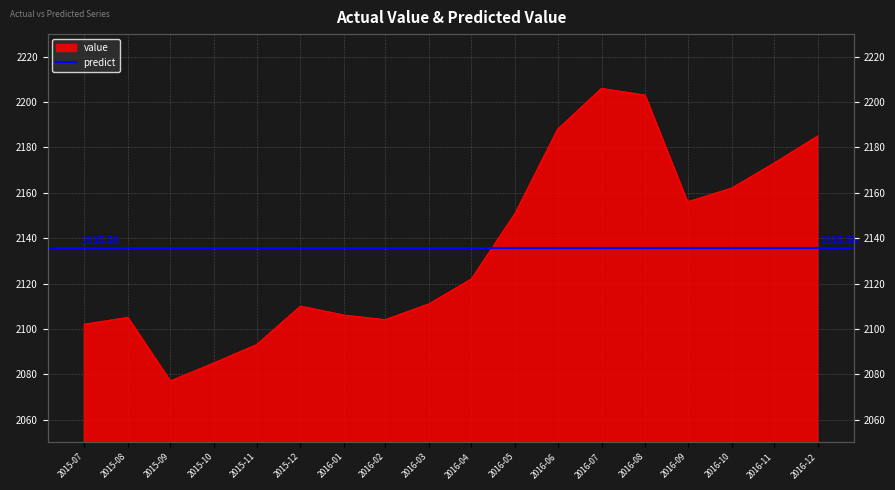

Does the chart display data point markers on the line(s)?

No